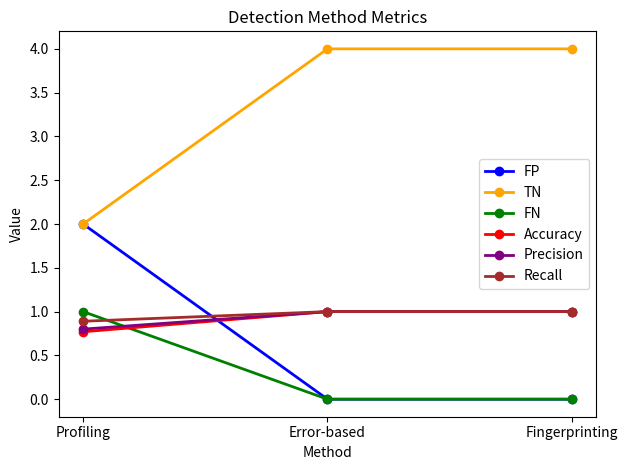

What is the greatest value displayed?

4.0